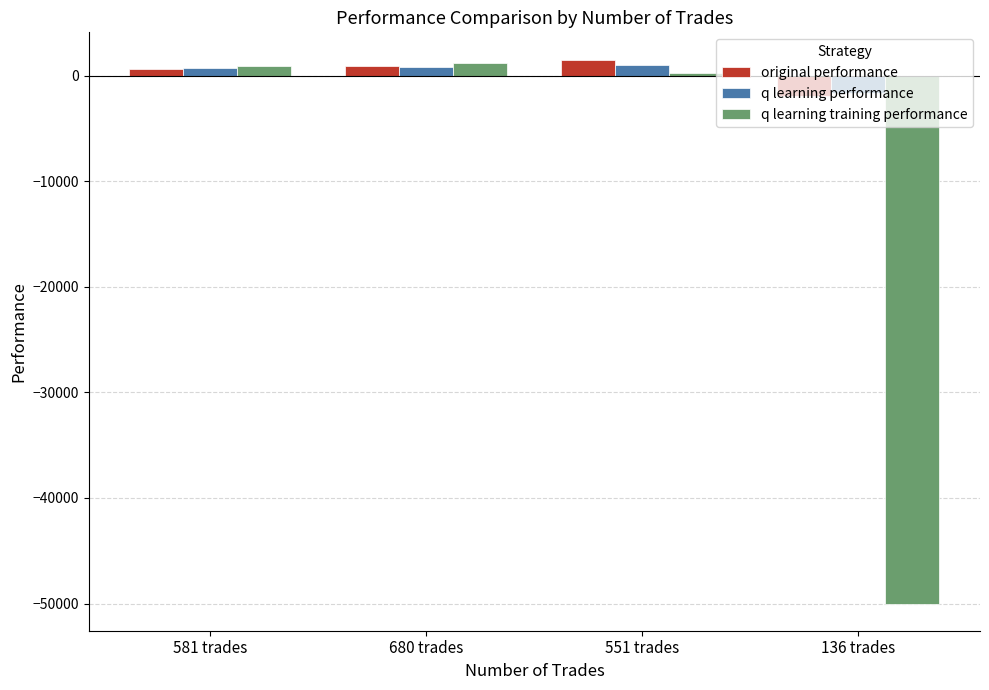

What is the value of the original performance bar at the 3rd from the left?

1548.0